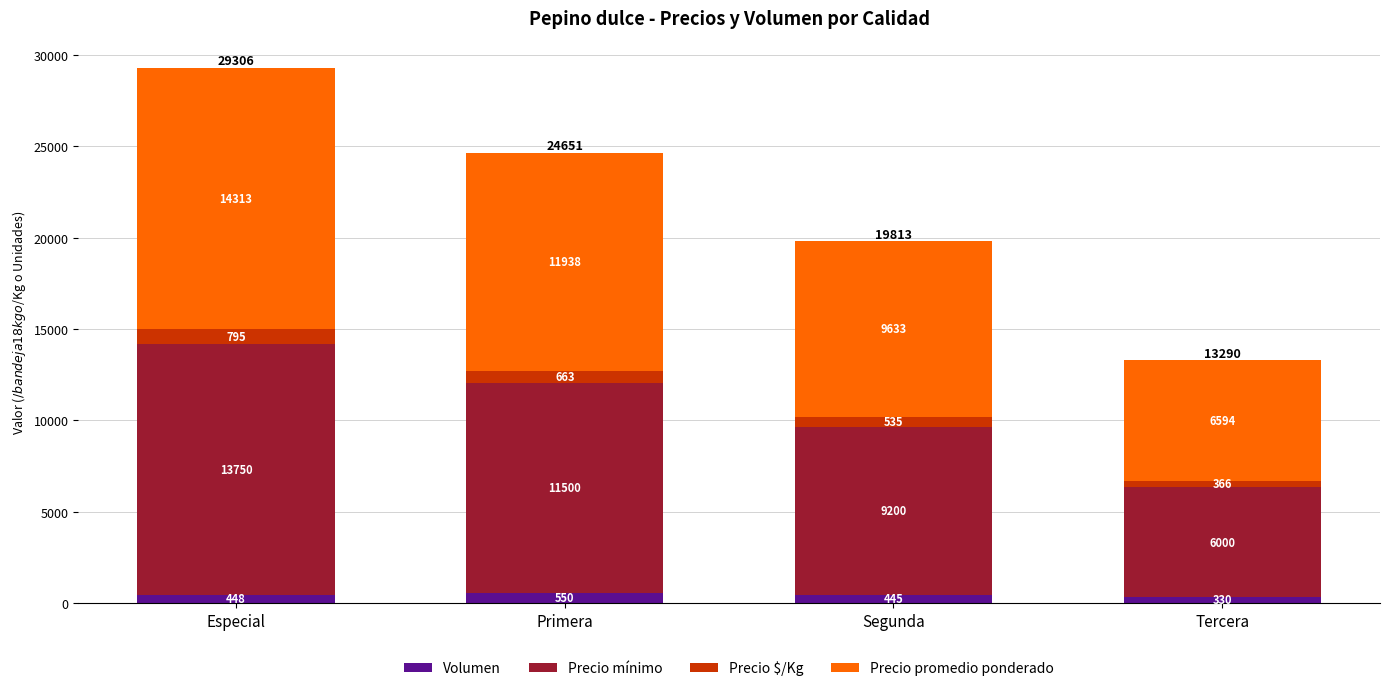

What is the value of the Volumen bar at the 4th from the left?

330